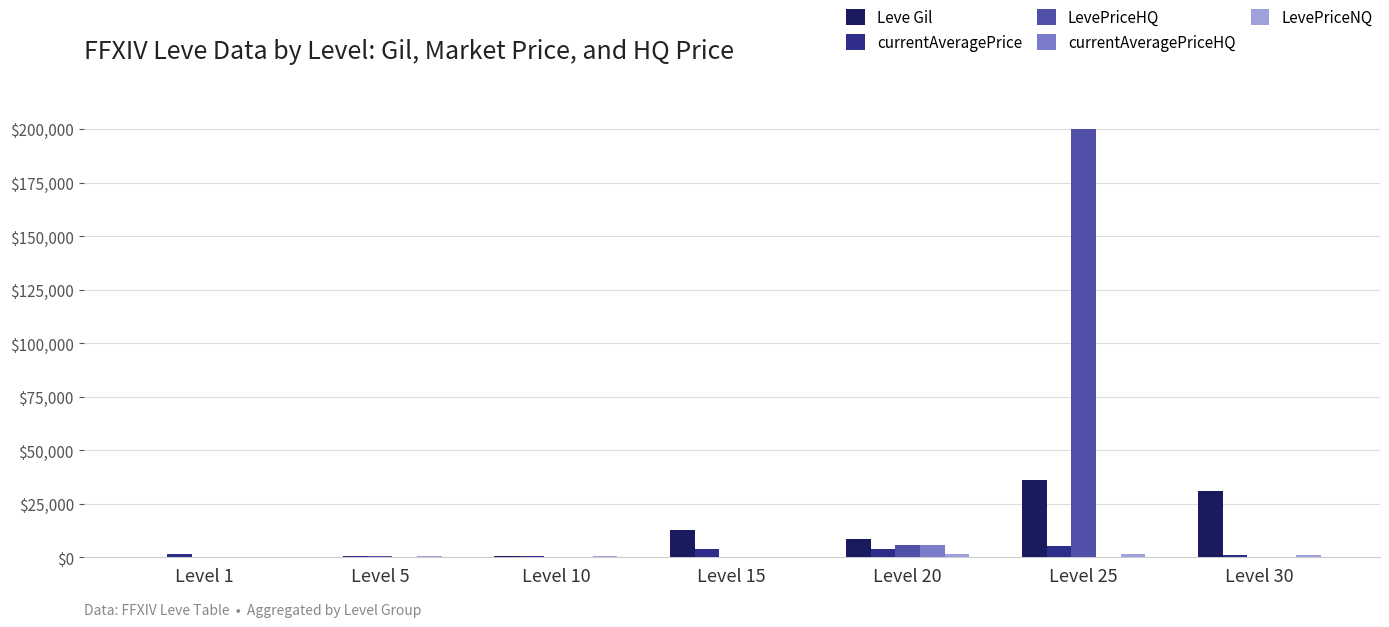

What is the greatest value displayed?

200000